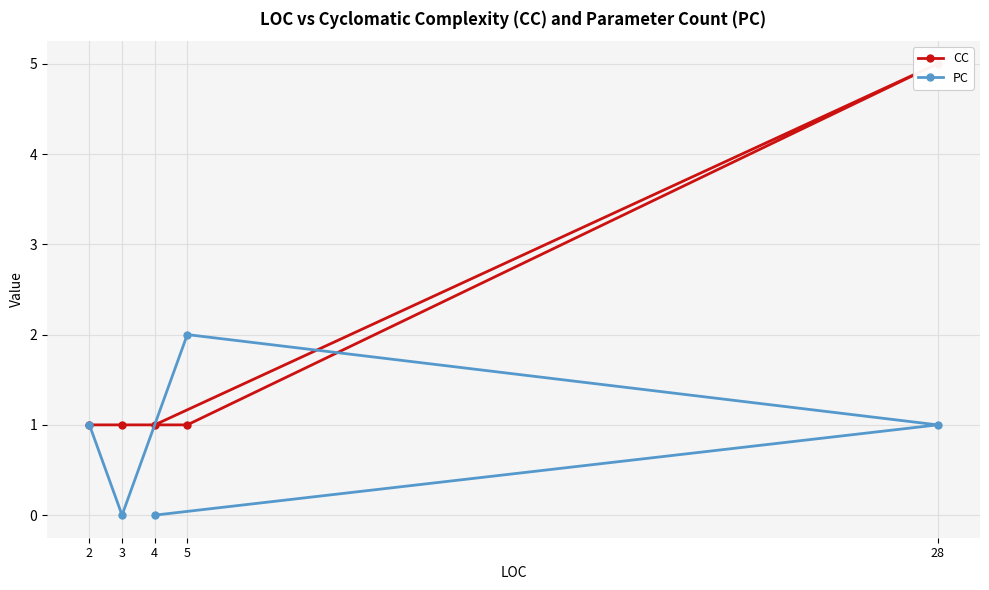

How many CC values are between 1 and 2?

4